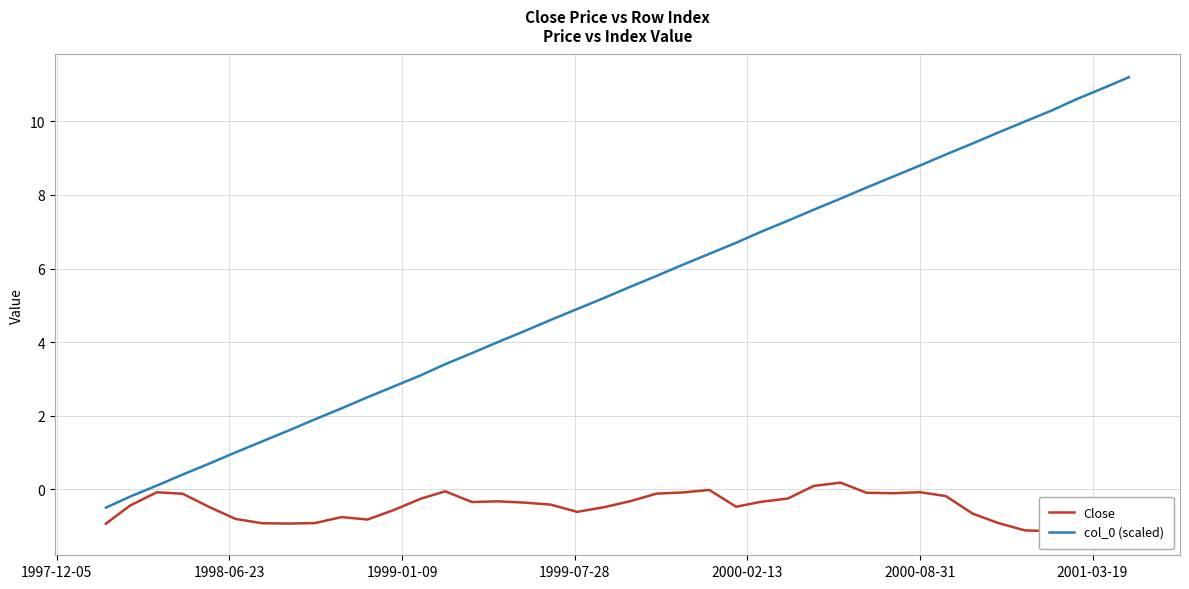

What is the lowest value of the col_0 (scaled) series?

-0.5